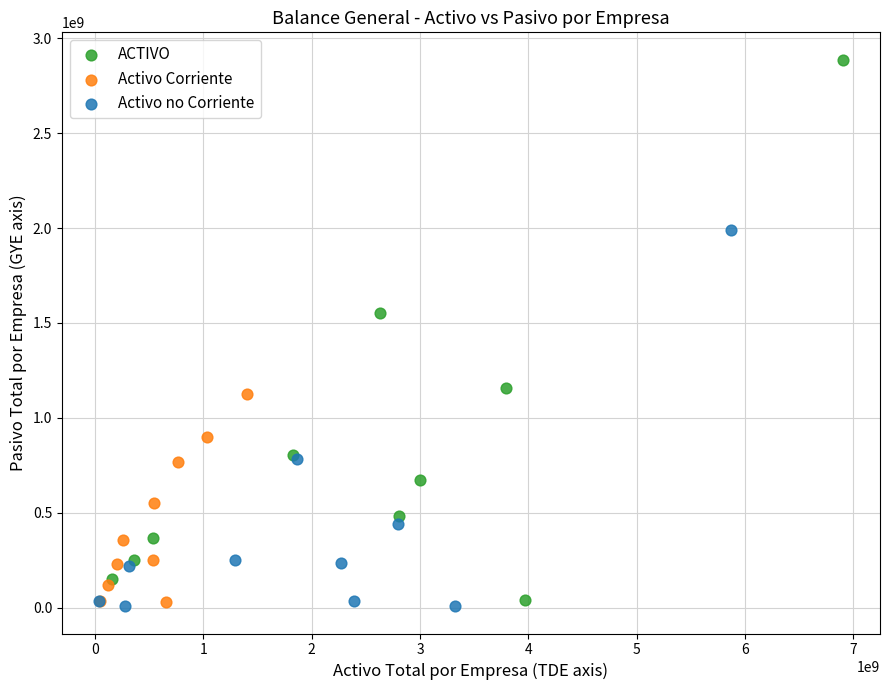

What are all the series names shown in the legend?

ACTIVO, Activo Corriente, Activo no Corriente